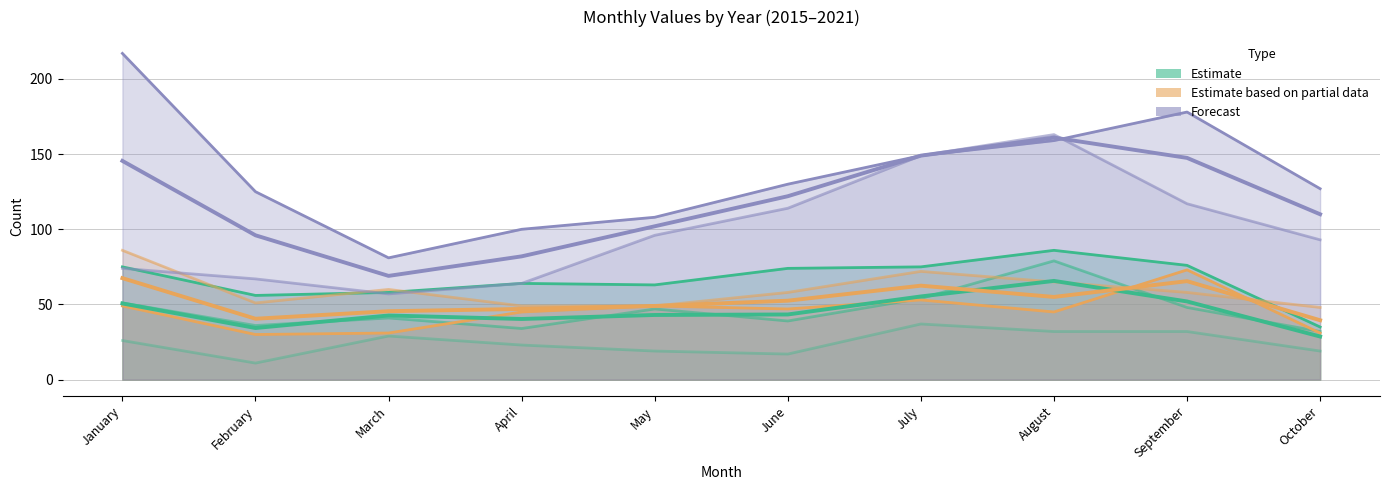

Which series has the largest range (max minus min)?

Forecast